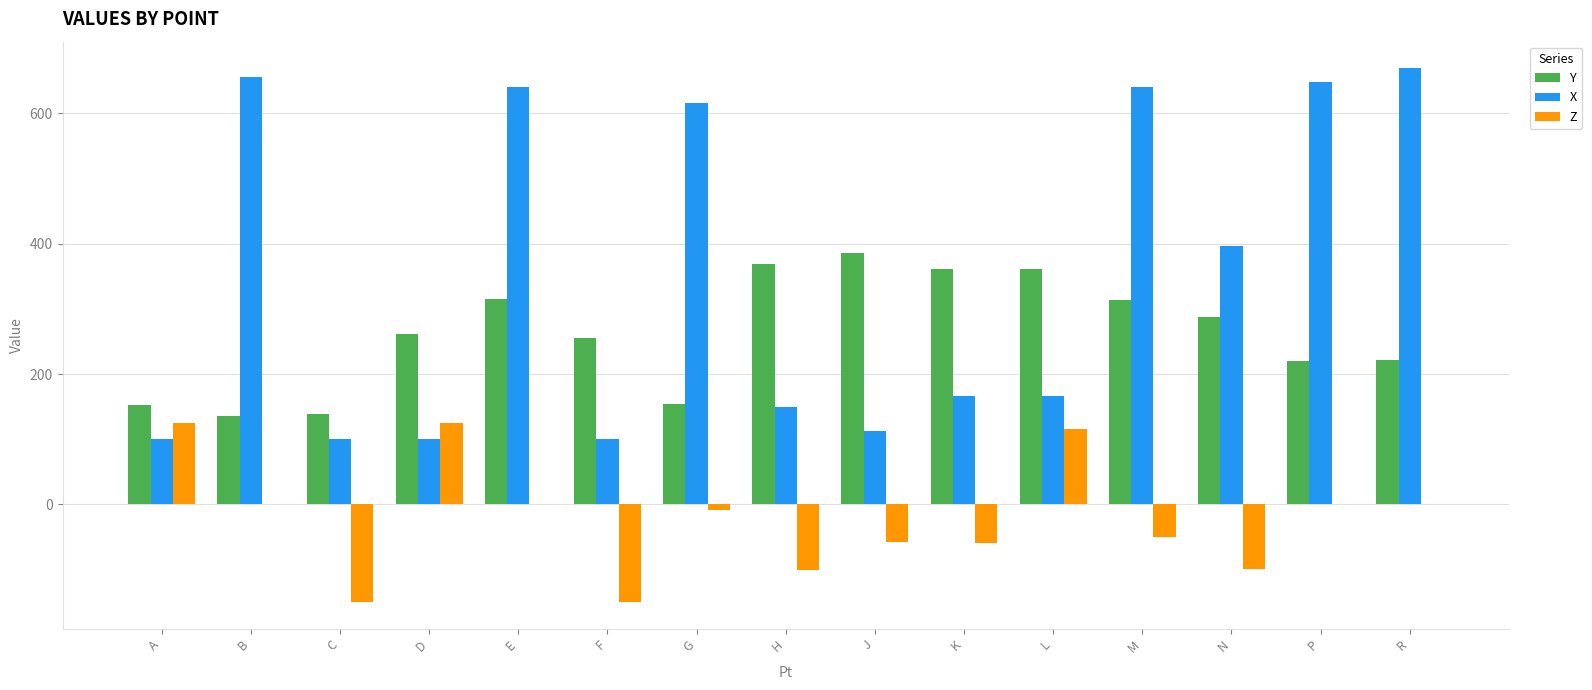

The Z series shows 125.0 at A. True or false?

True